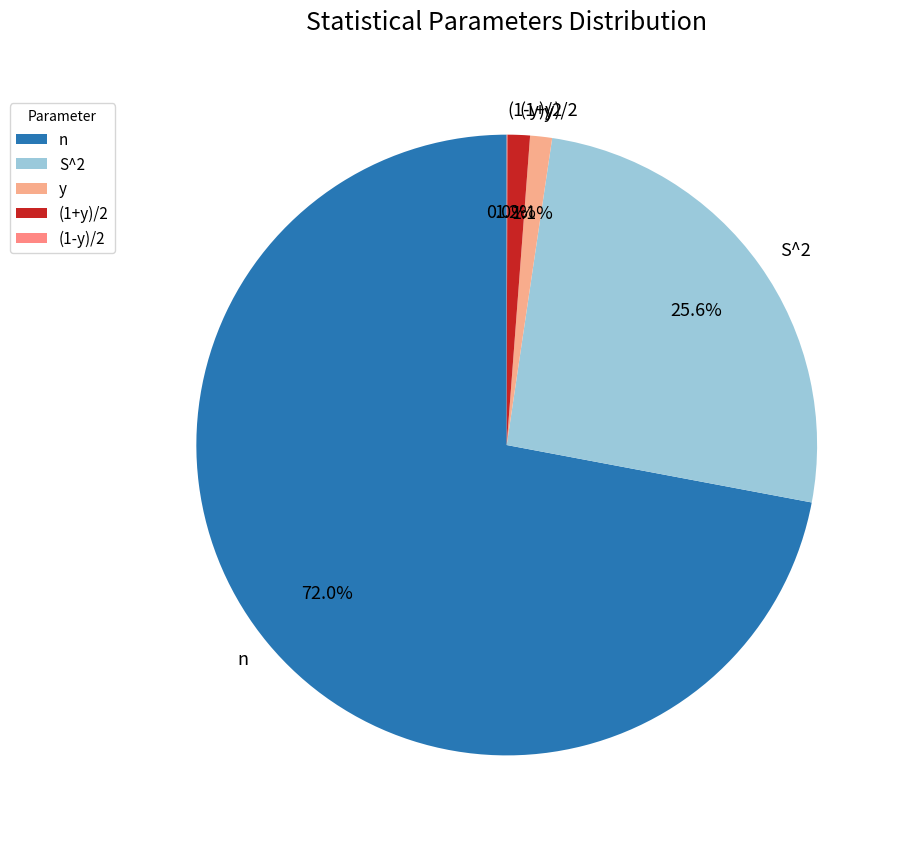

To the nearest percent, what portion does (1+y)/2 represent?

1%